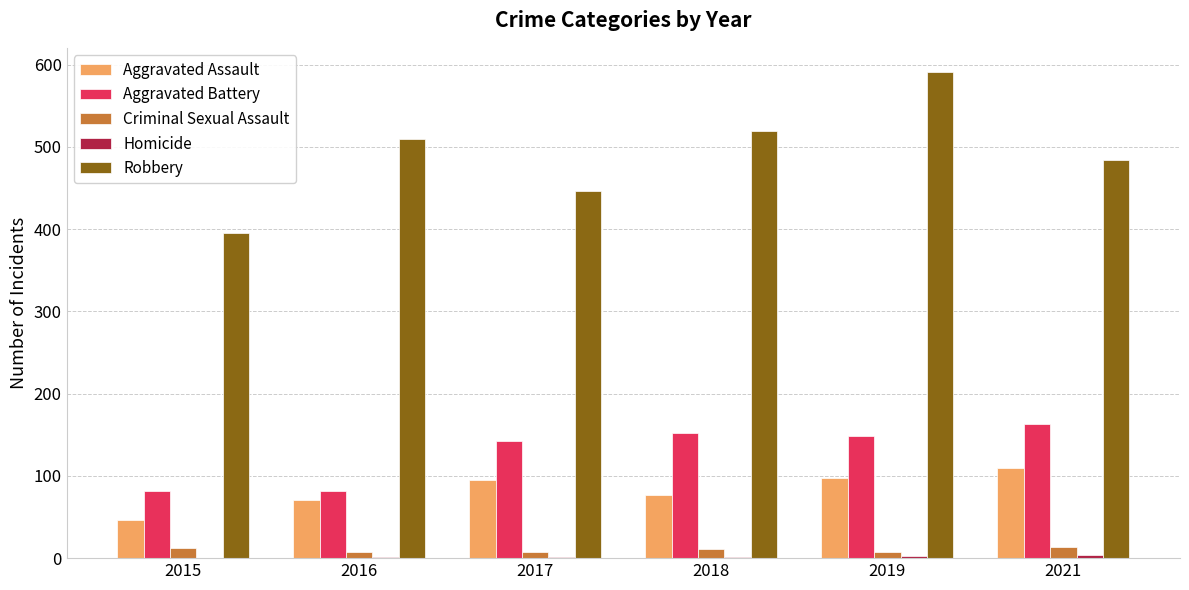

What is the maximum value for Aggravated Battery?

163